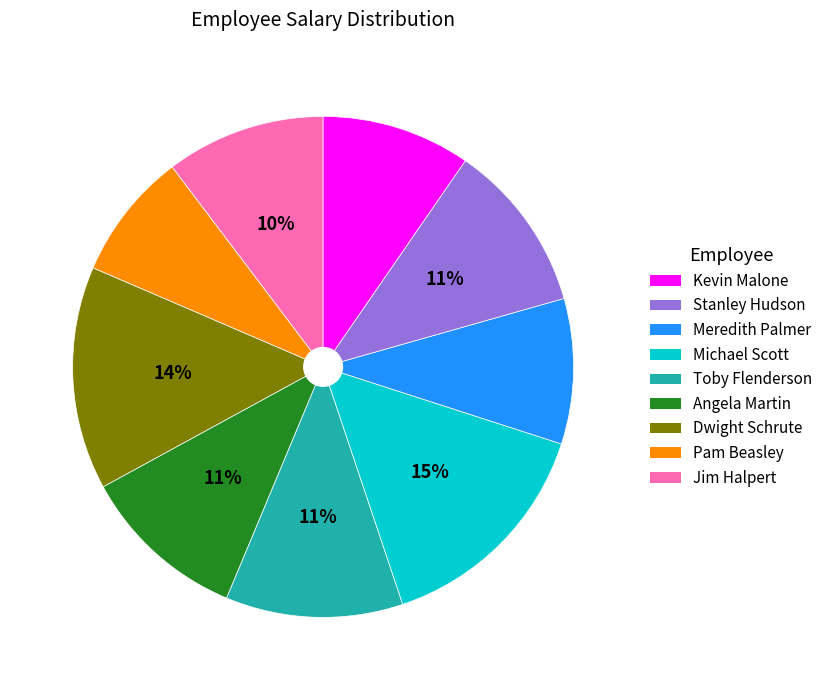

To the nearest percent, what is the average slice percentage?

11%